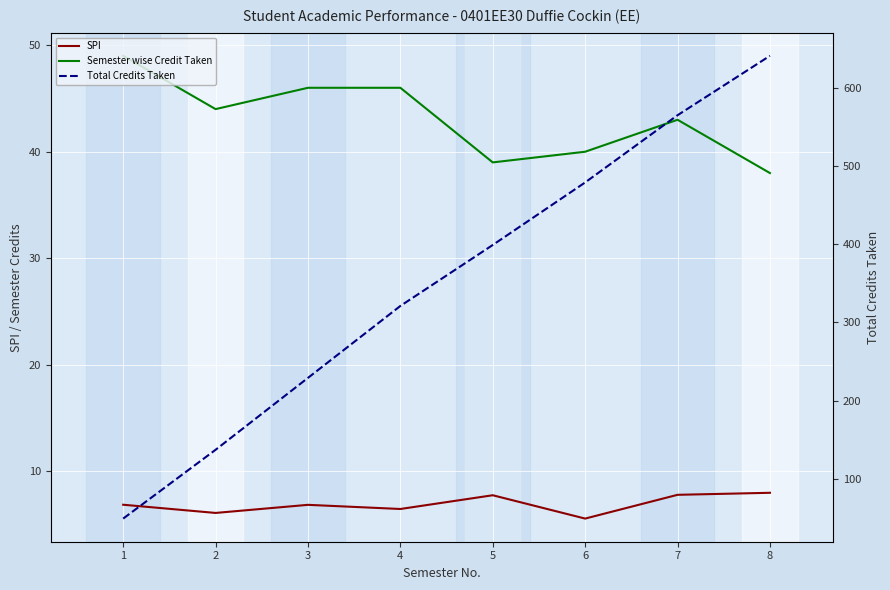

Which category has the lowest value across all series?

6